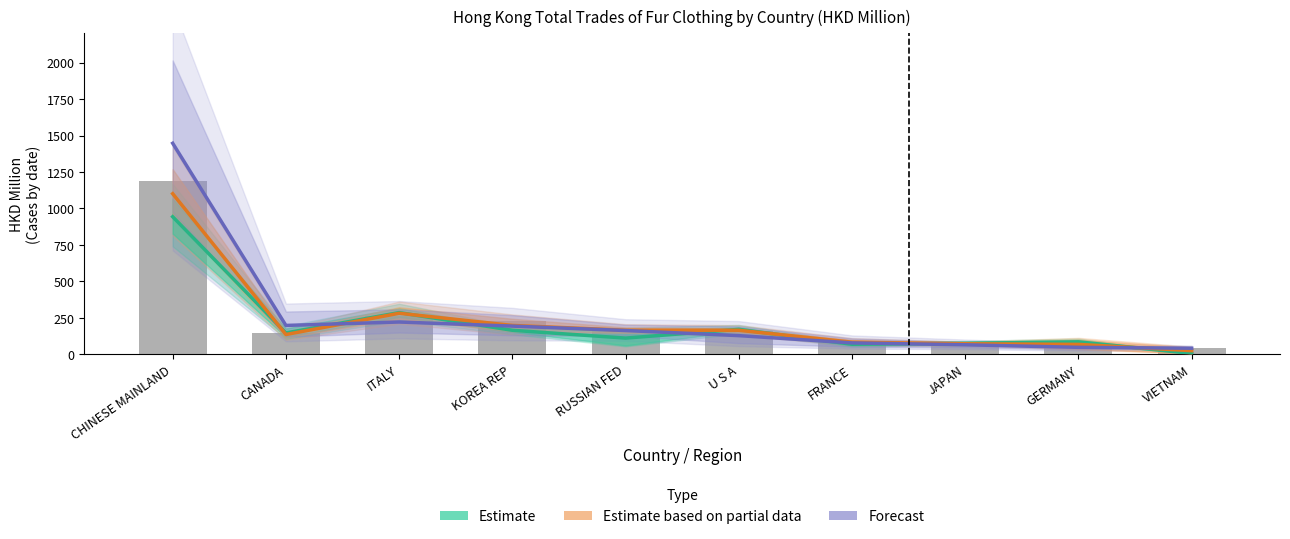

Which has a higher value, FRANCE or CANADA?

CANADA